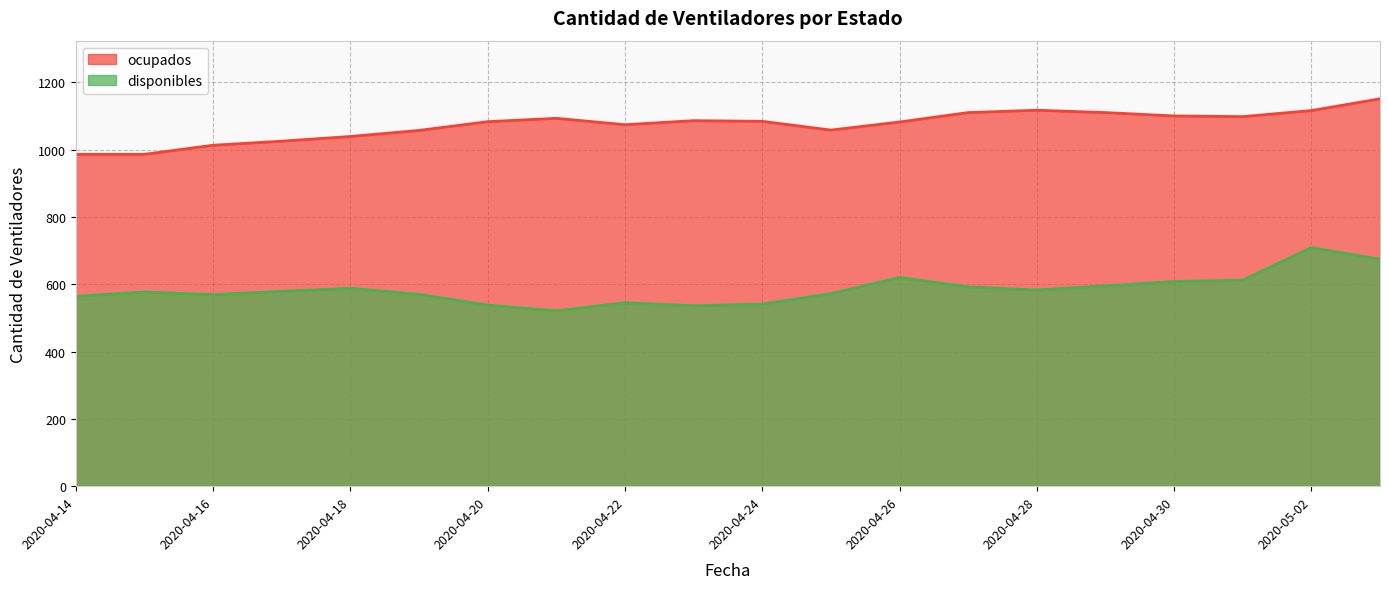

Which series has the largest total across all categories?

ocupados